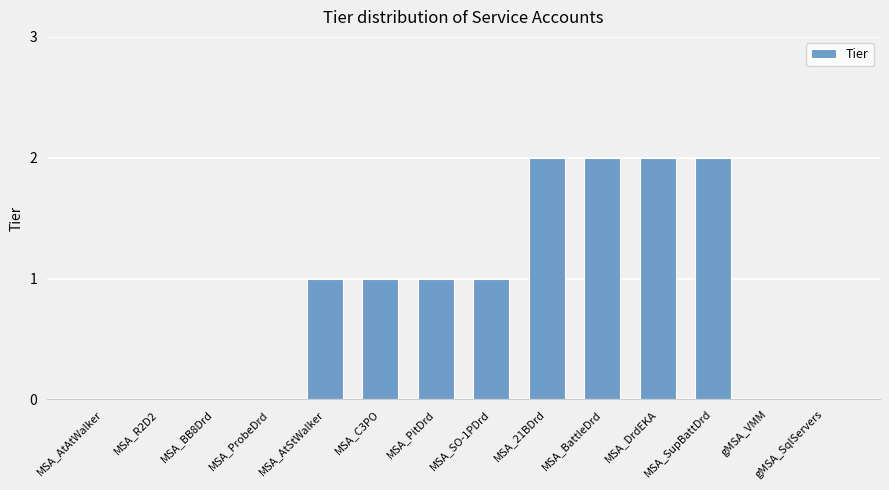

Are the bars grouped side by side (vs. stacked)?

No